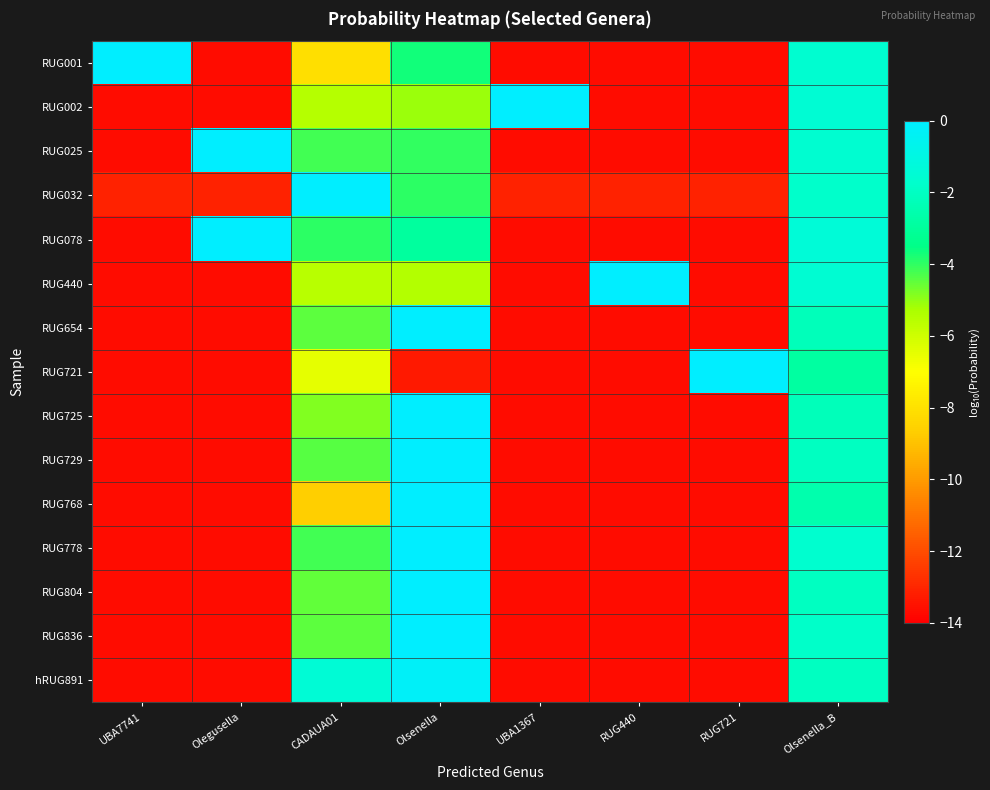

Which label corresponds to the smallest value in the chart?

UBA7741